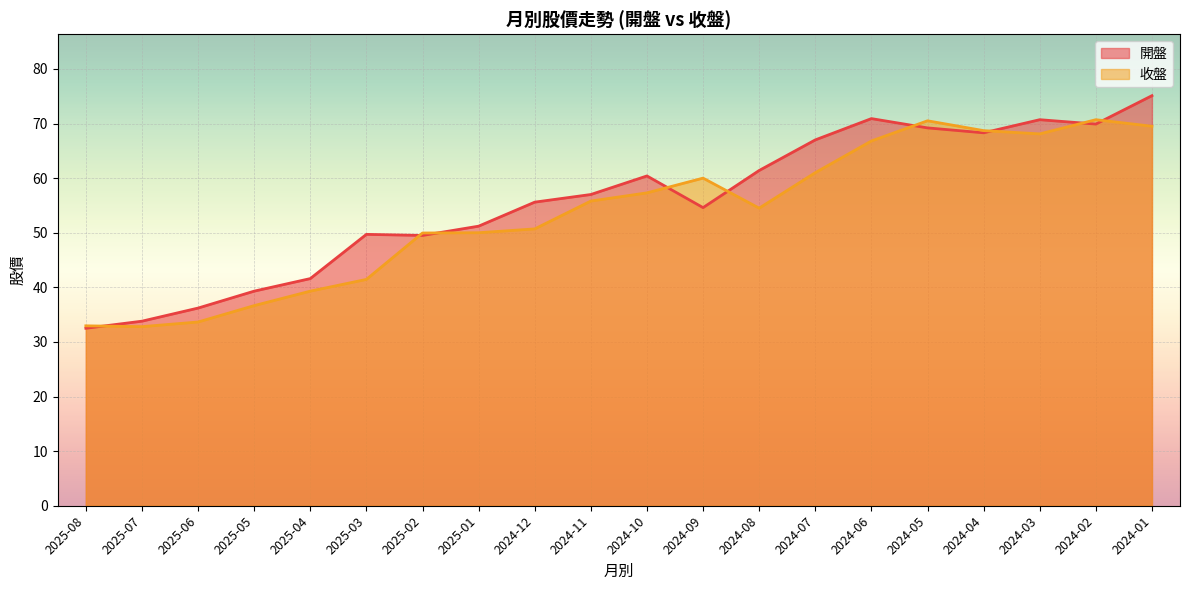

How many data points in 收盤 are less than 55?

10